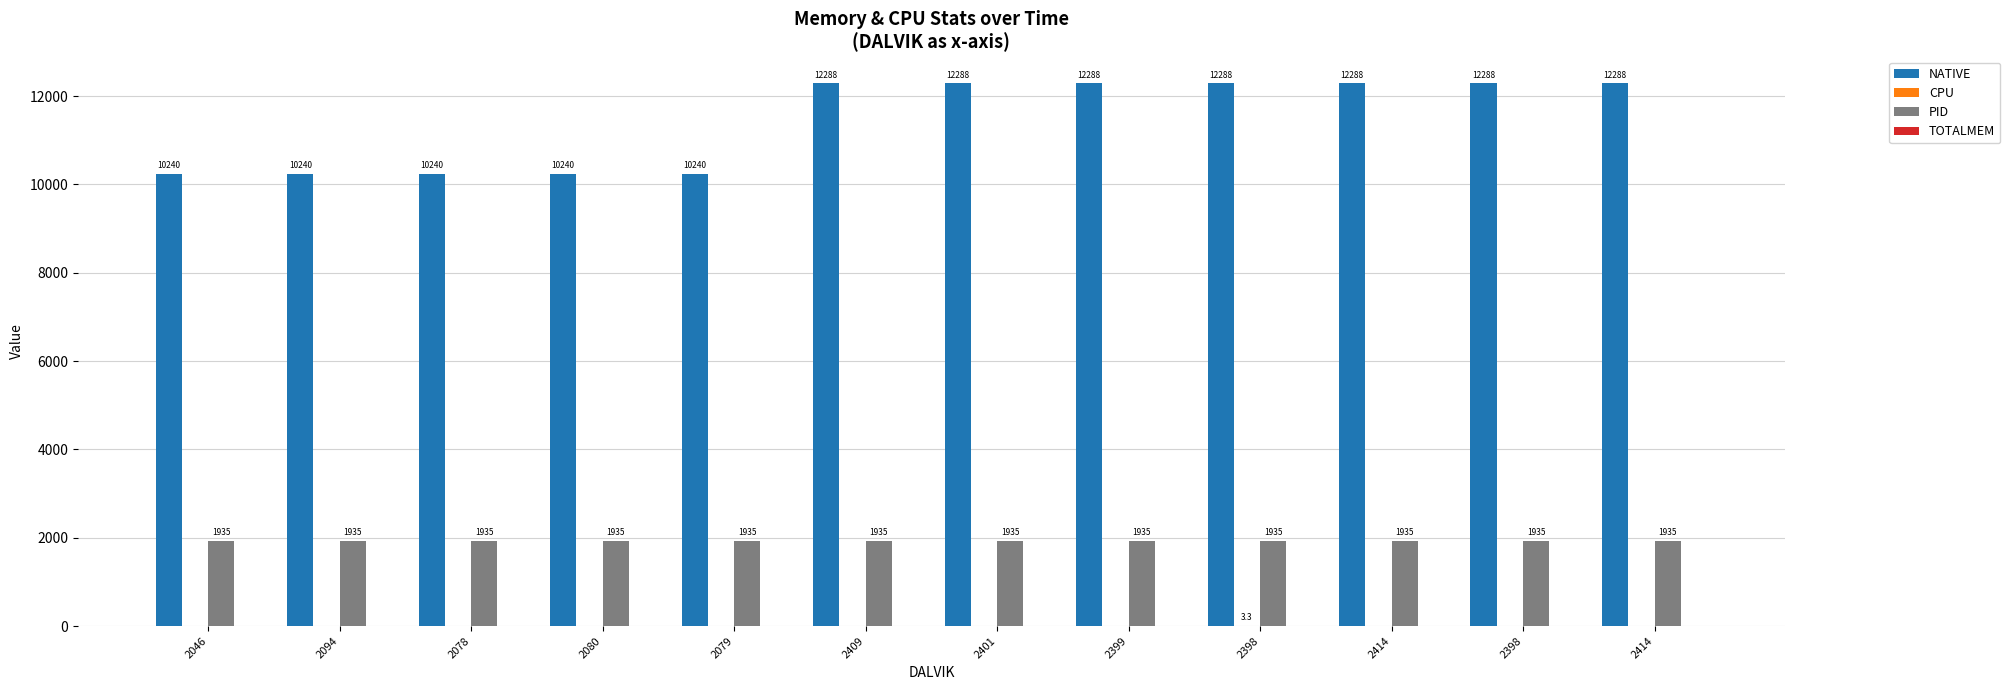

Count the number of data series in this chart.

3